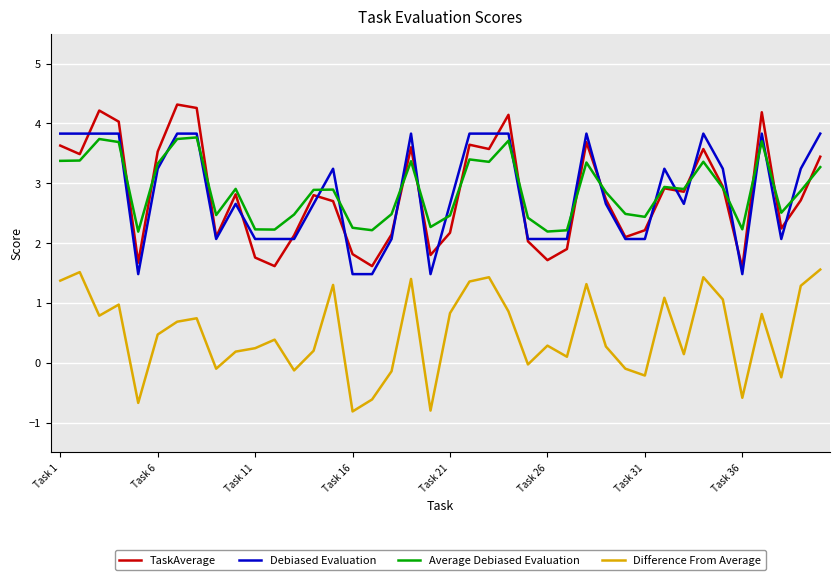

True or false: Difference From Average and Average Debiased Evaluation cross at least once.

False